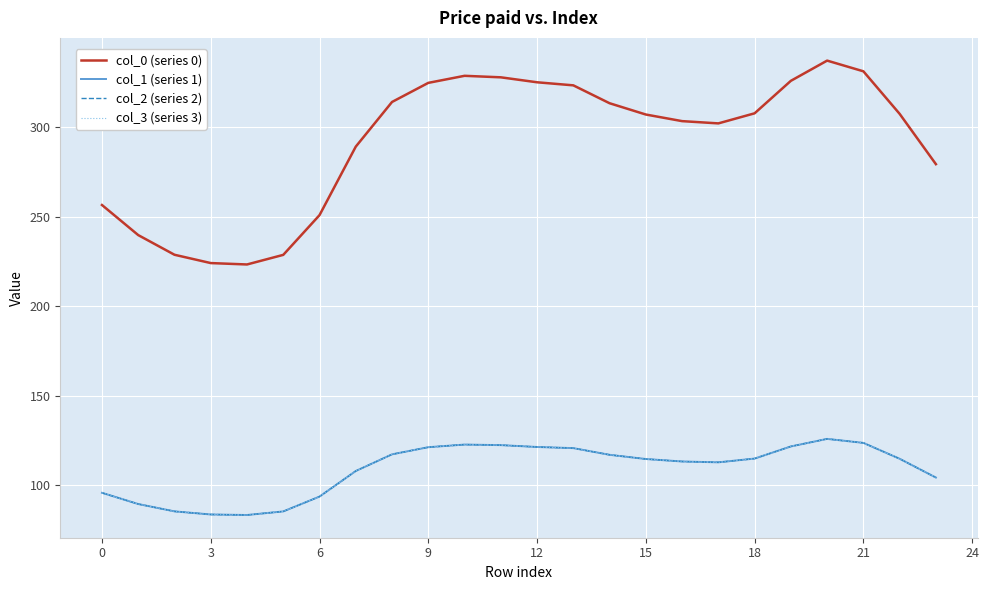

Does the chart have visible grid lines?

Yes